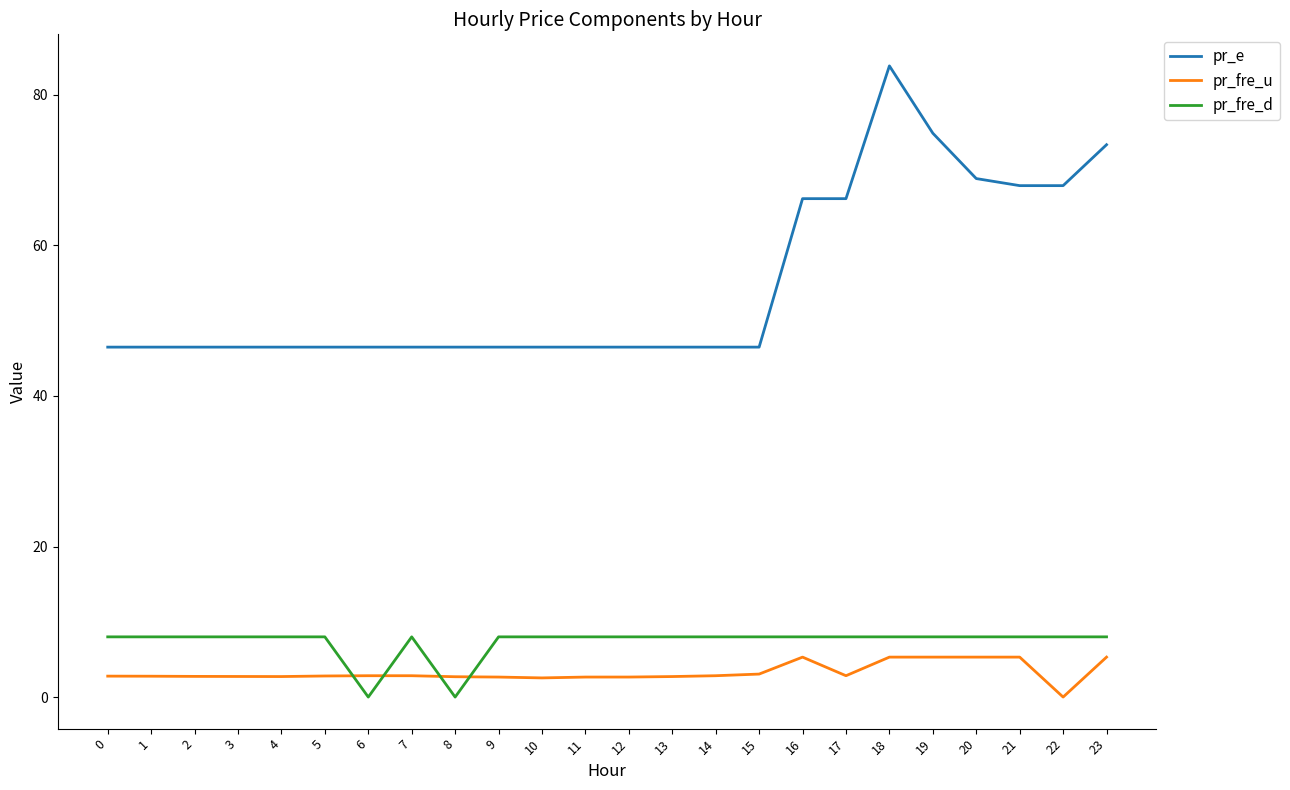

What is the difference between the highest and lowest values at 15?

43.4